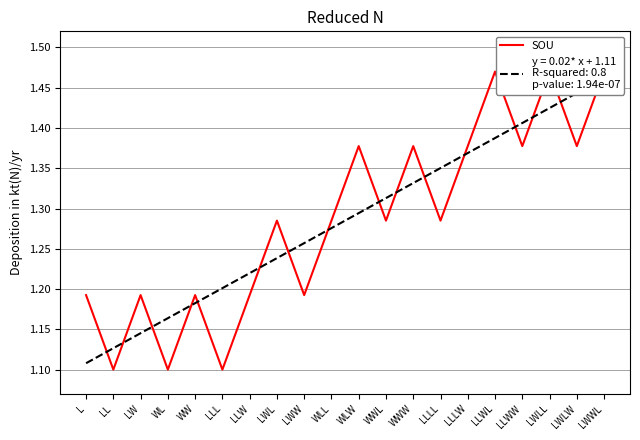

What is the sum of all values?

25.7